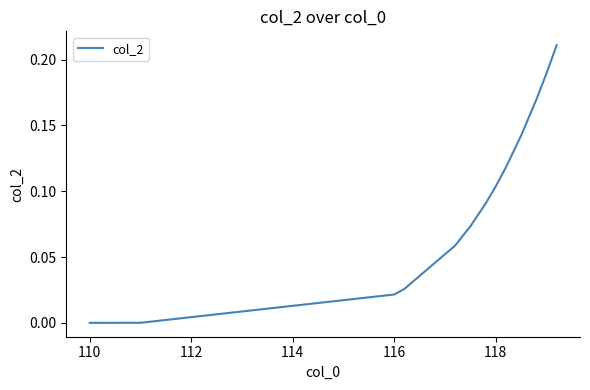

Is this an area chart (filled region under the line)?

No